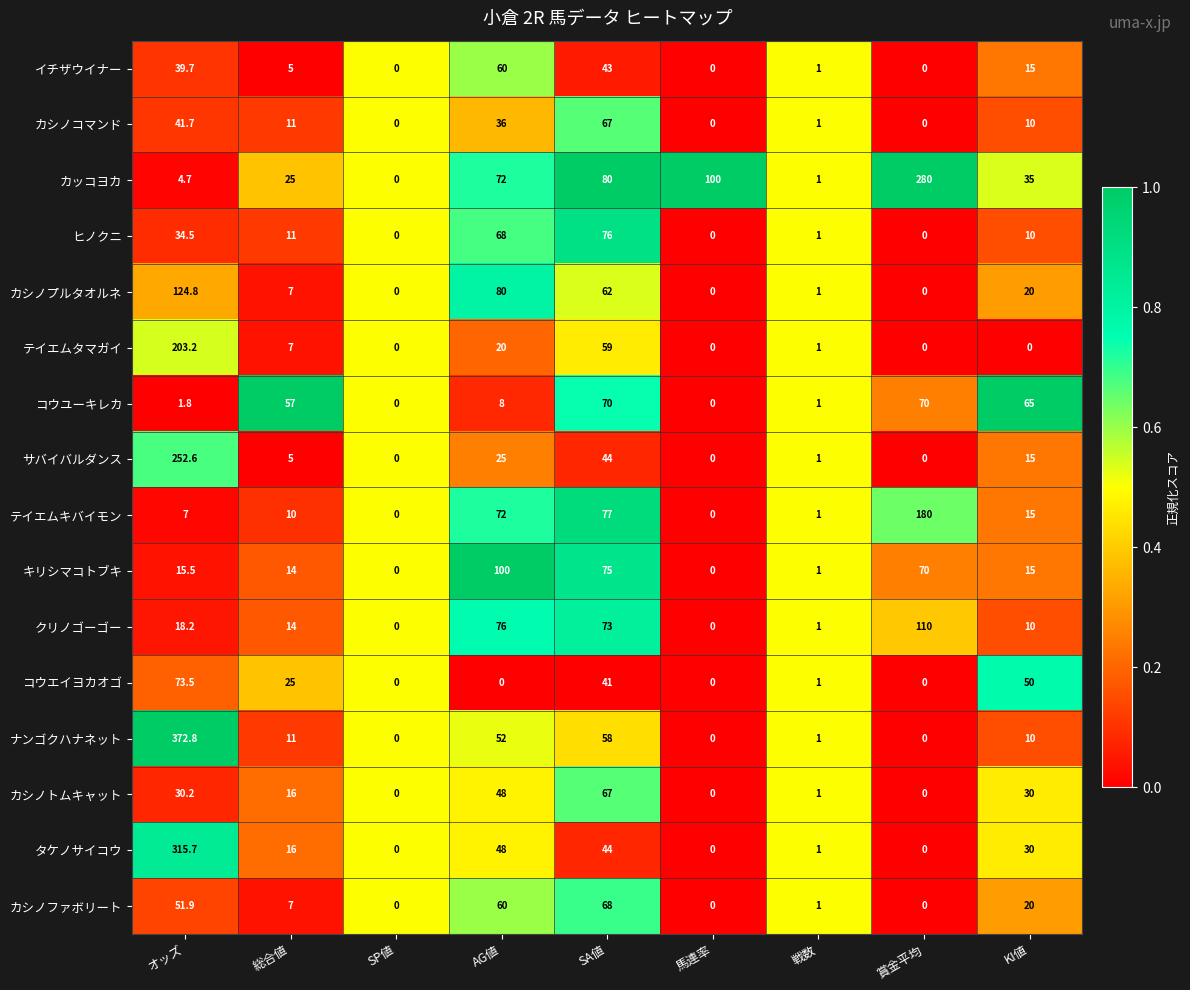

What is the spread (max minus min) of values at オッズ?

371.0